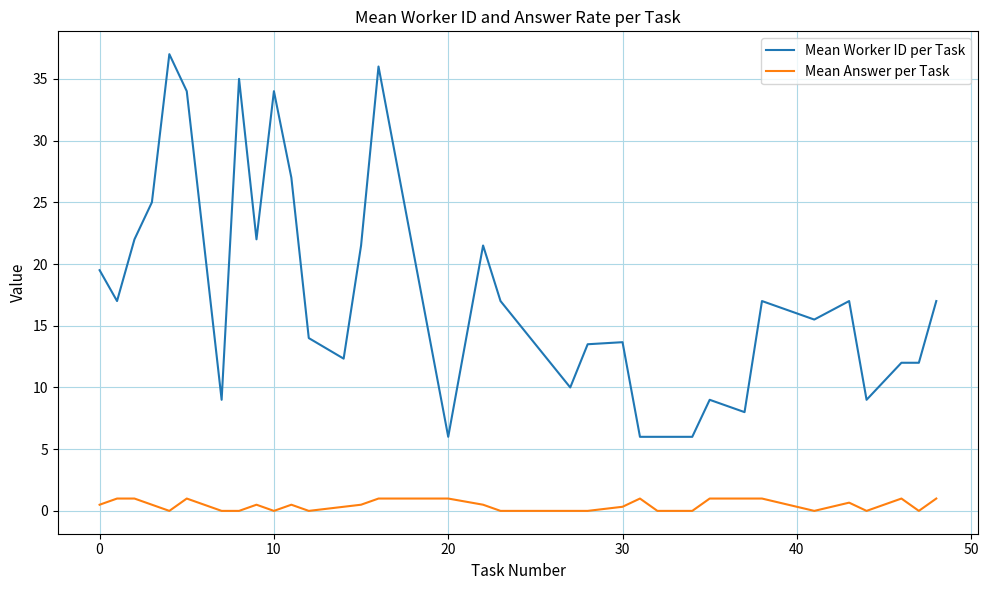

True or false: Mean Worker ID per Task and Mean Answer per Task cross at least once.

False